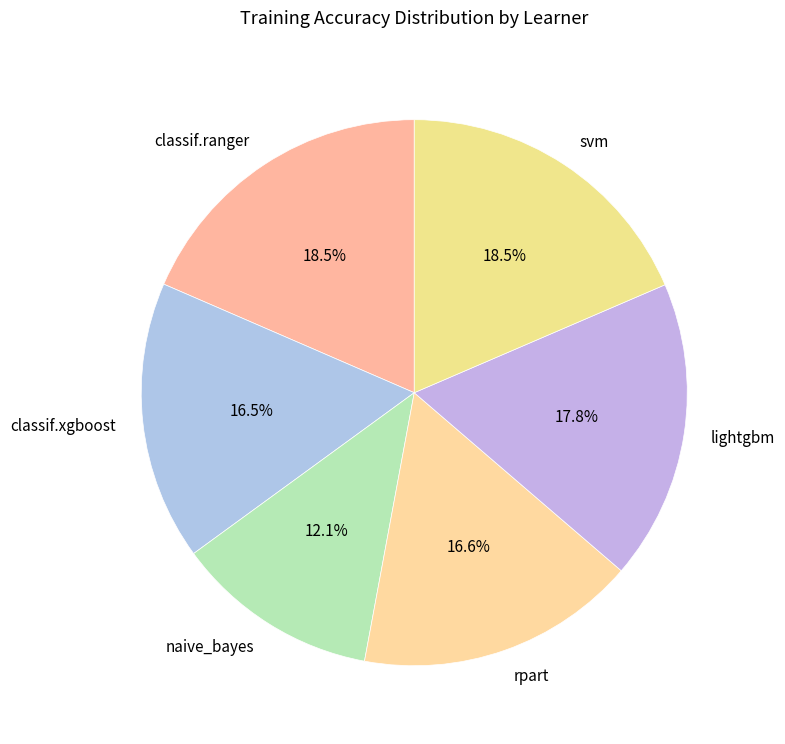

Which has a higher value, svm or naive_bayes?

svm